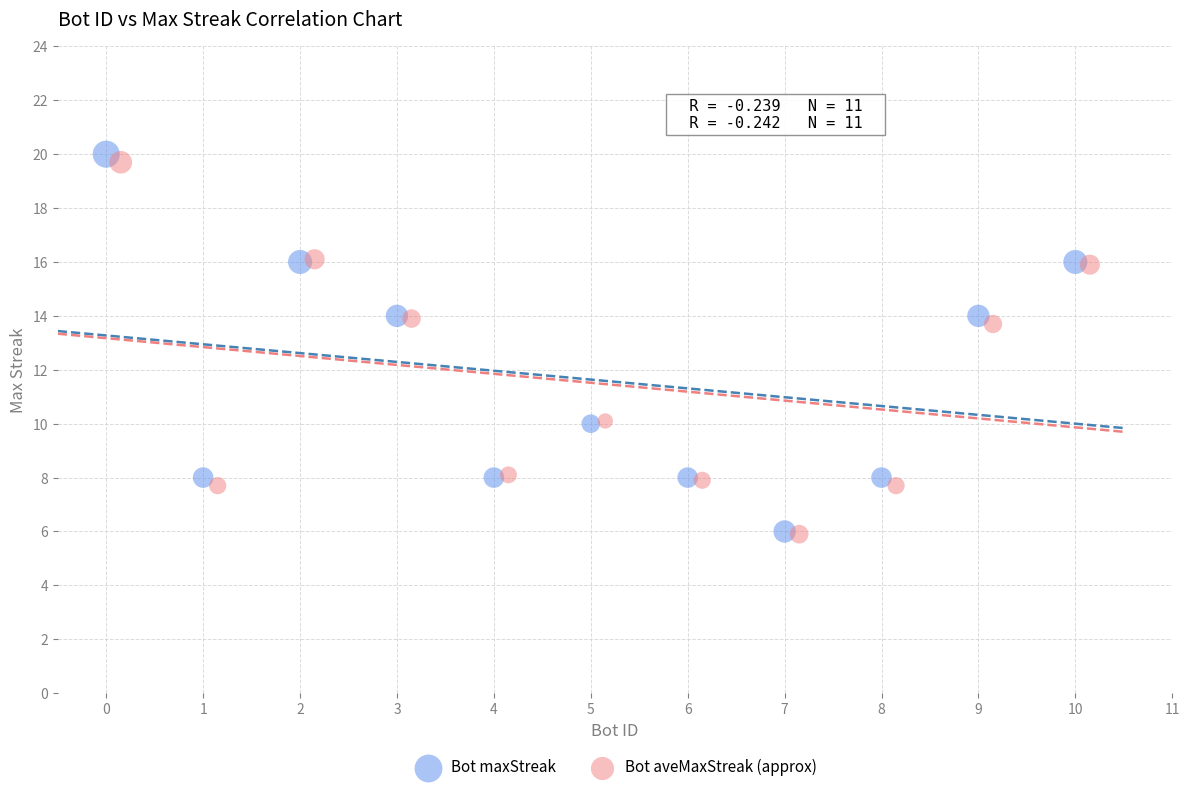

What are all the series names shown in the legend?

Bot maxStreak, Bot aveMaxStreak (approx)